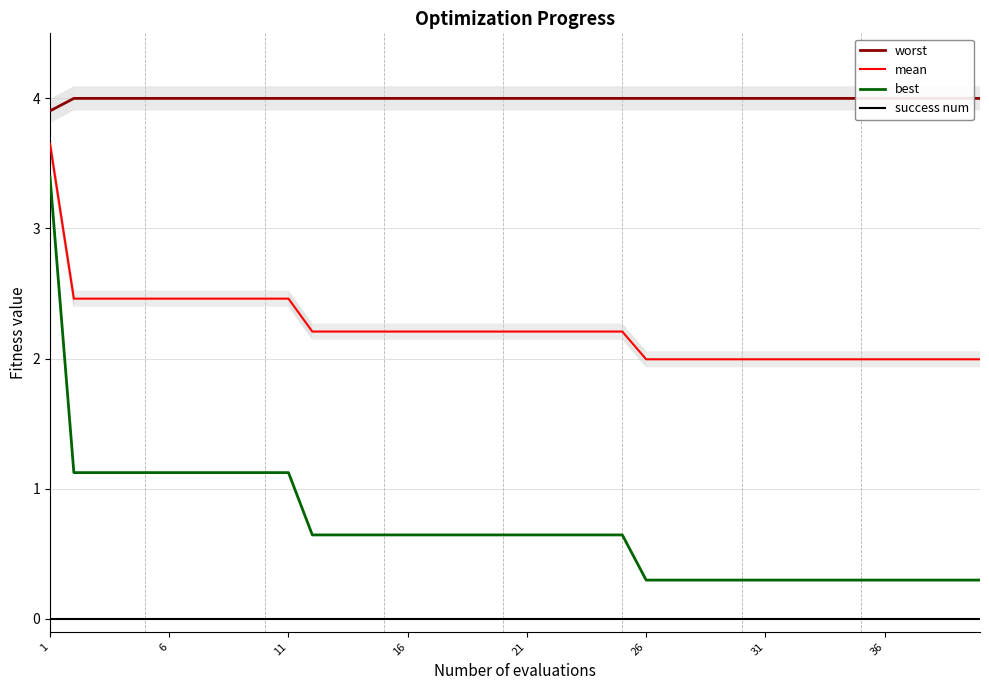

True or false: mean and success num intersect in this chart.

False